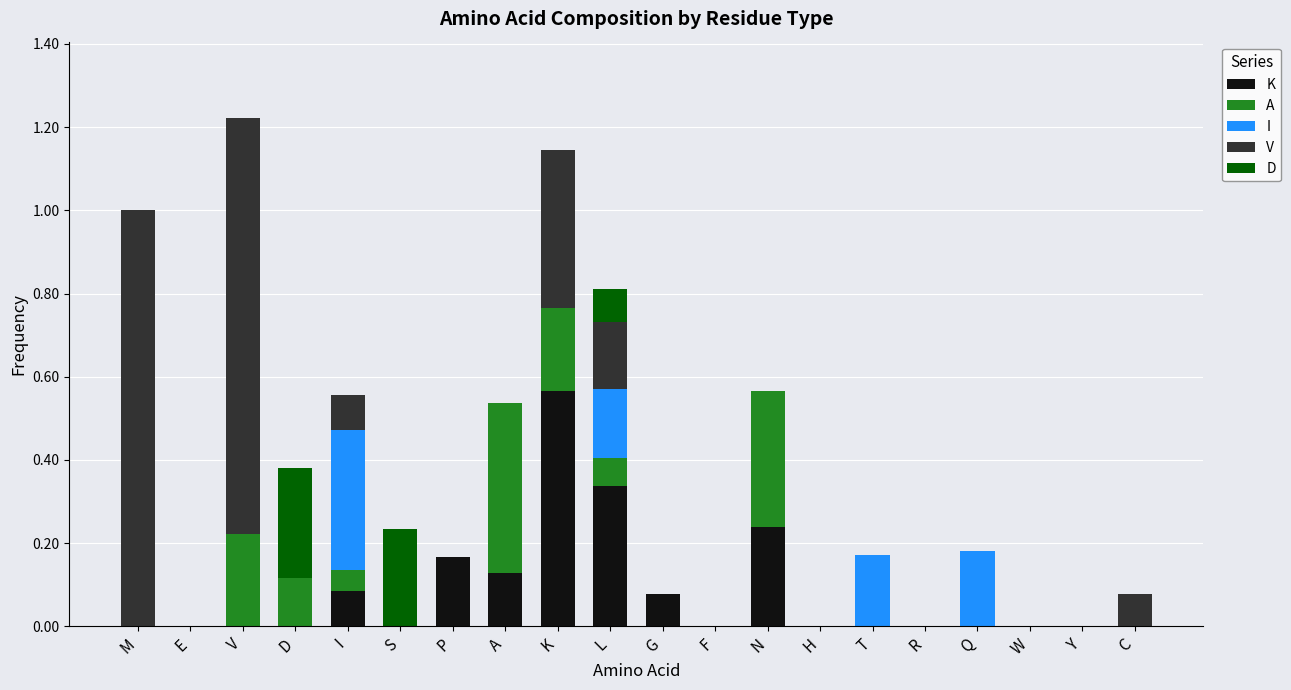

Count the number of categories in the chart.

20